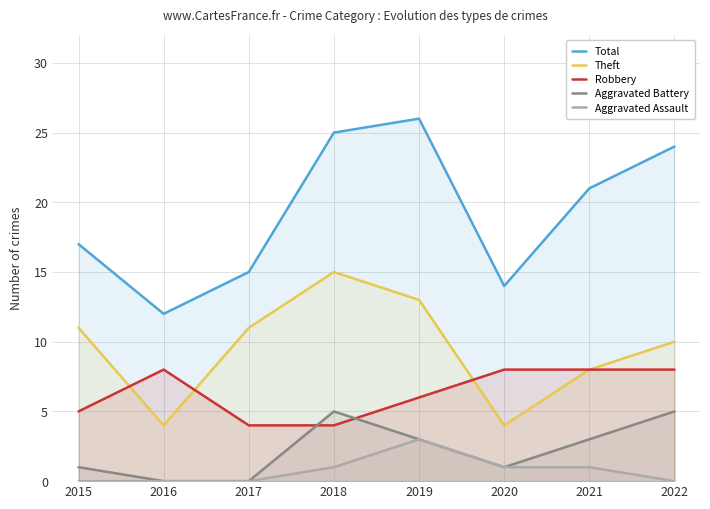

True or false: Robbery and Aggravated Assault cross at least once.

False